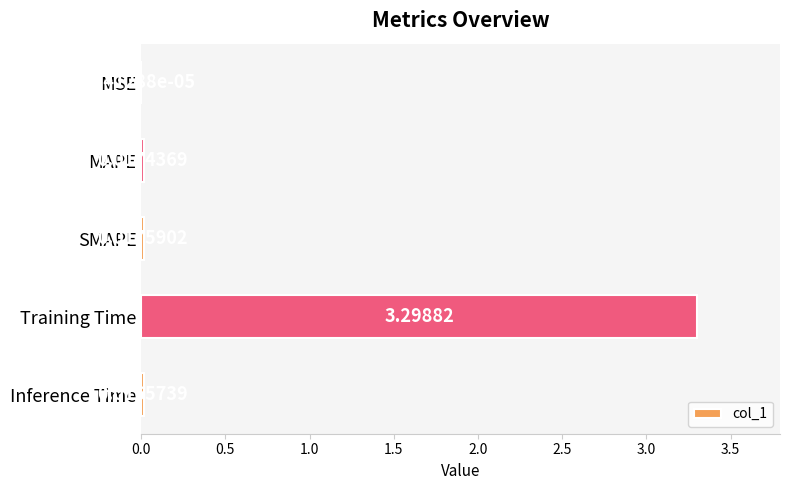

Between Inference Time and SMAPE, which is larger?

SMAPE